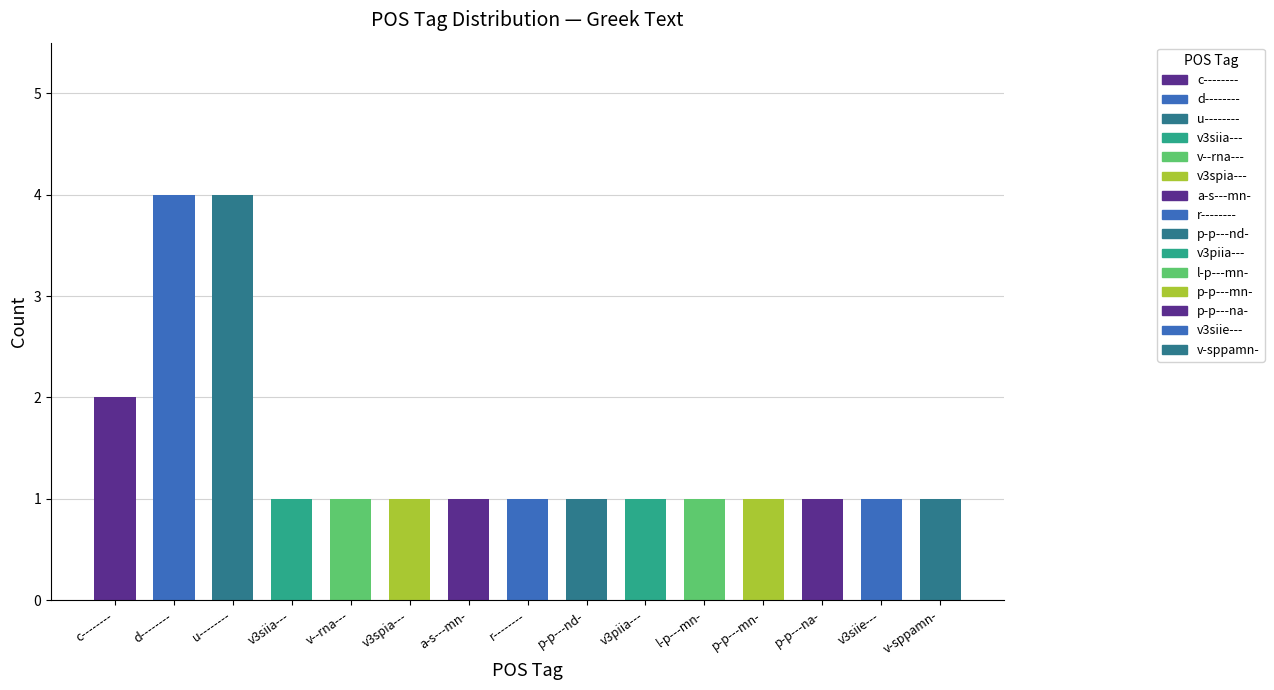

At which category does the chart reach its peak across all series?

d--------